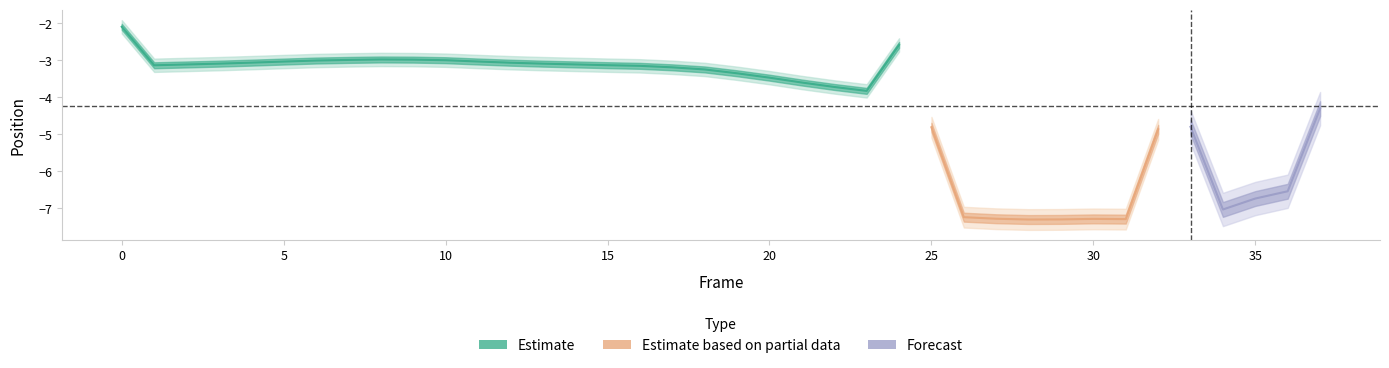

What is the value of the Right_Hip_X point at the 37th from the left?

-4.7